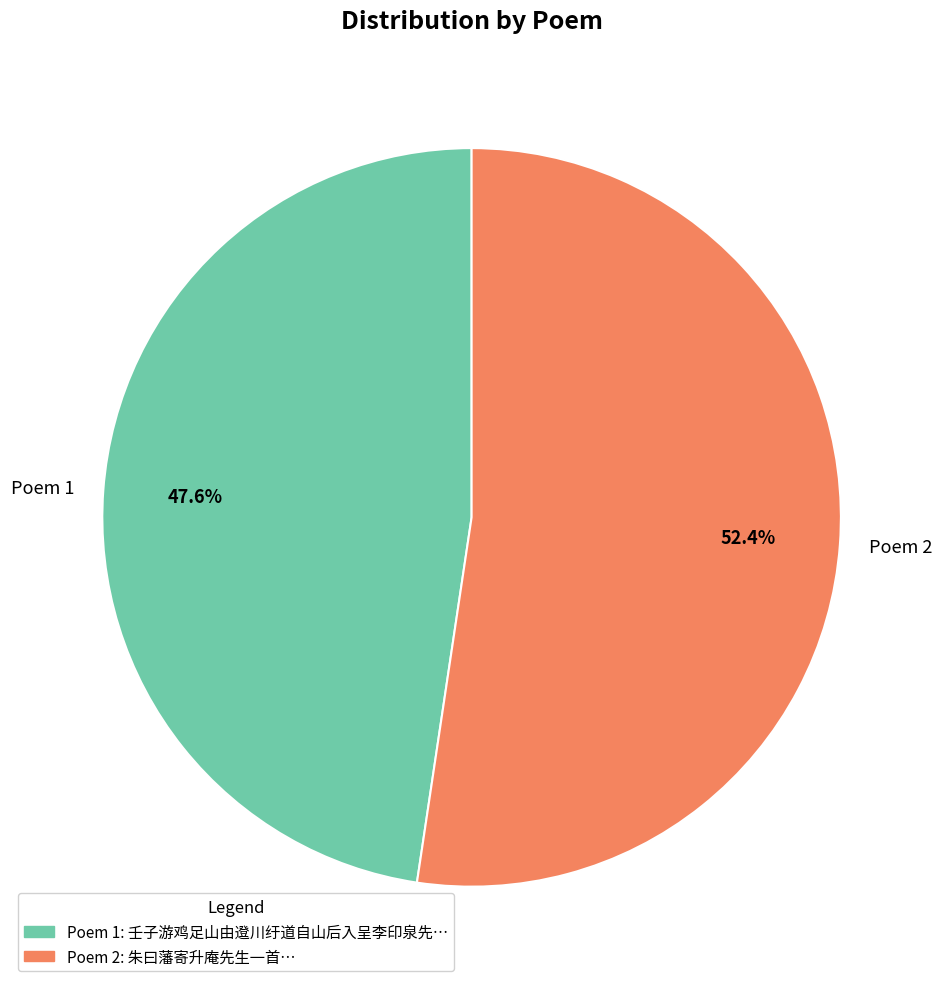

Is there any slice that represents more than half of the pie?

Yes